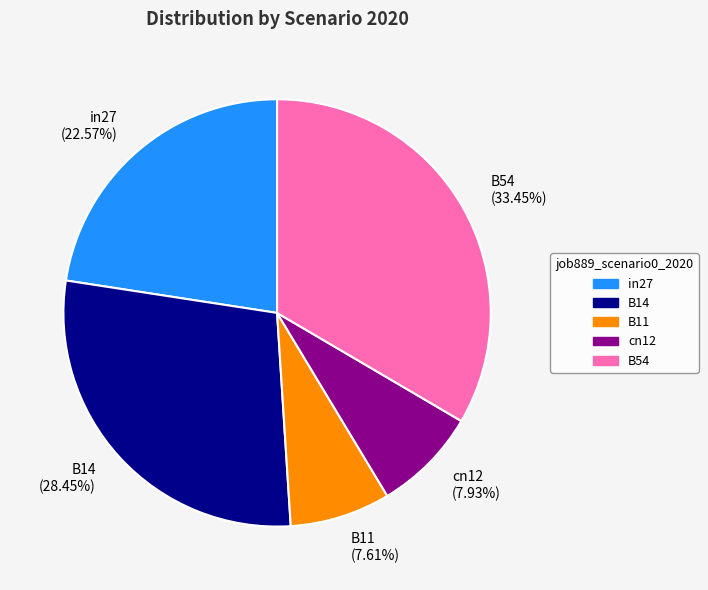

Is B14 (28.45%) the majority of the pie?

No